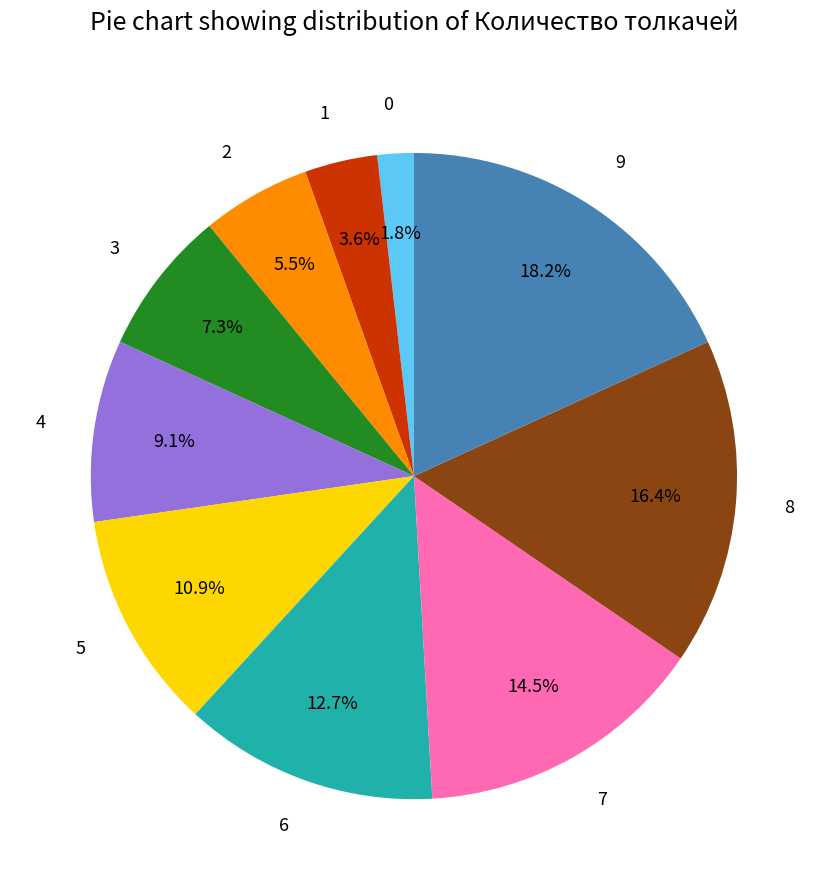

Which slice is the largest?

9